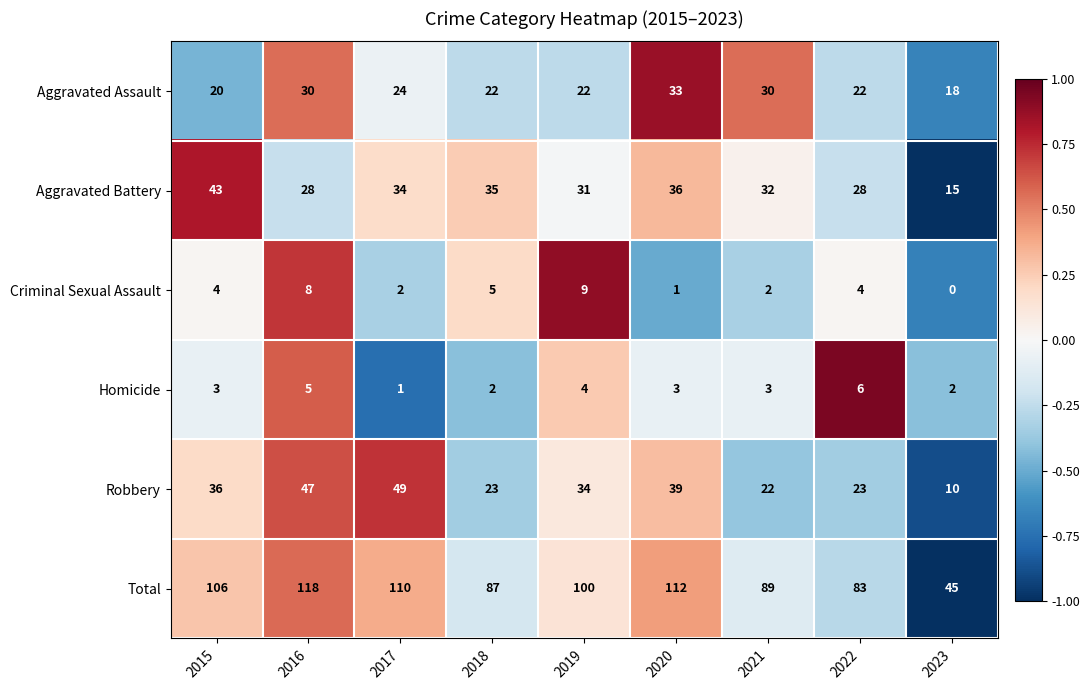

What value does the Homicide series have at 2019?

4